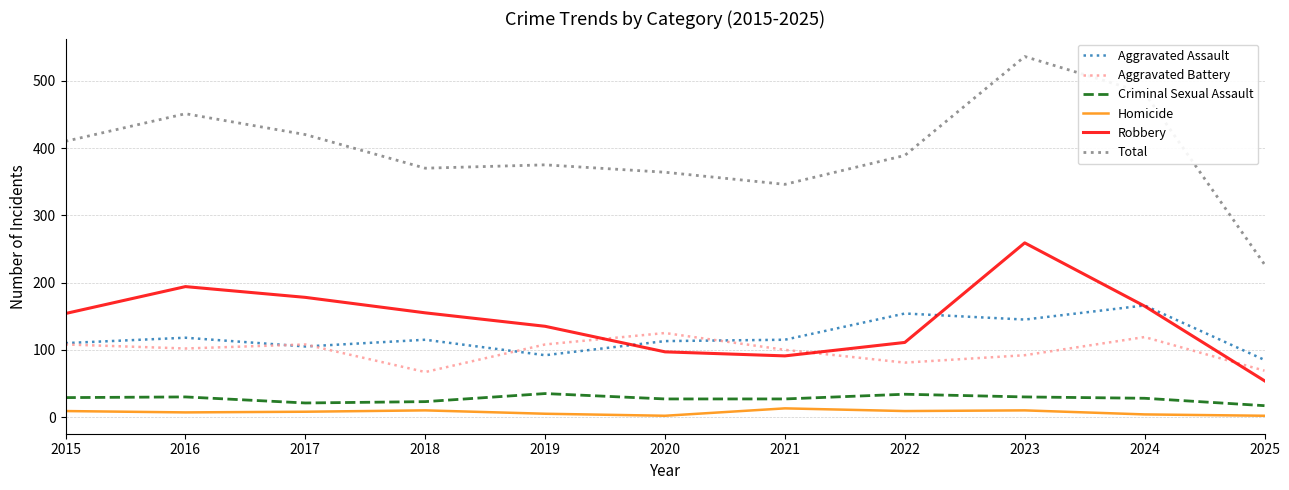

What is the greatest value displayed?

536